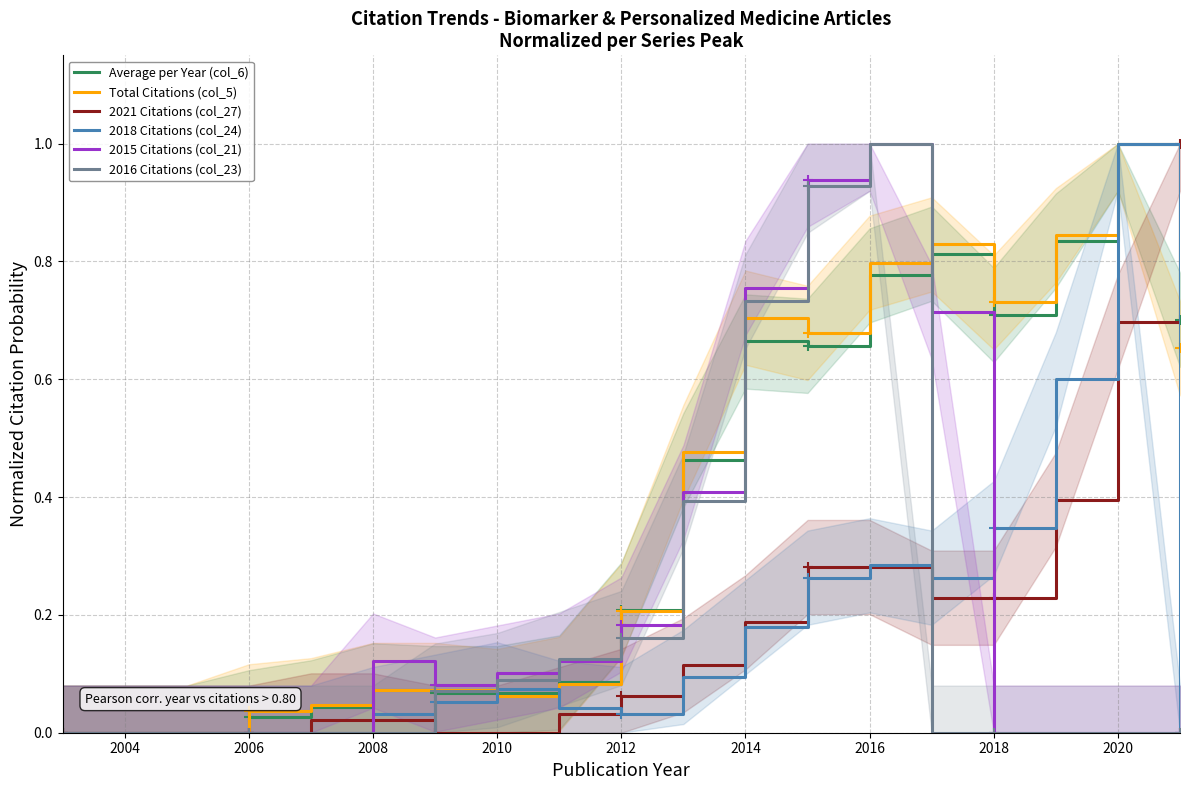

The value of 2018 Citations (col_24) at 2020 is 1.0. True or false?

True